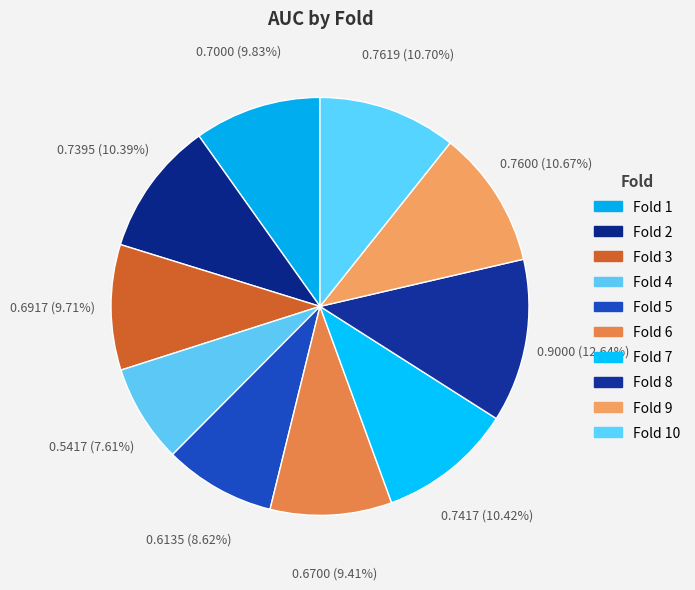

Is it true that Fold 9 is 11% of the pie?

True